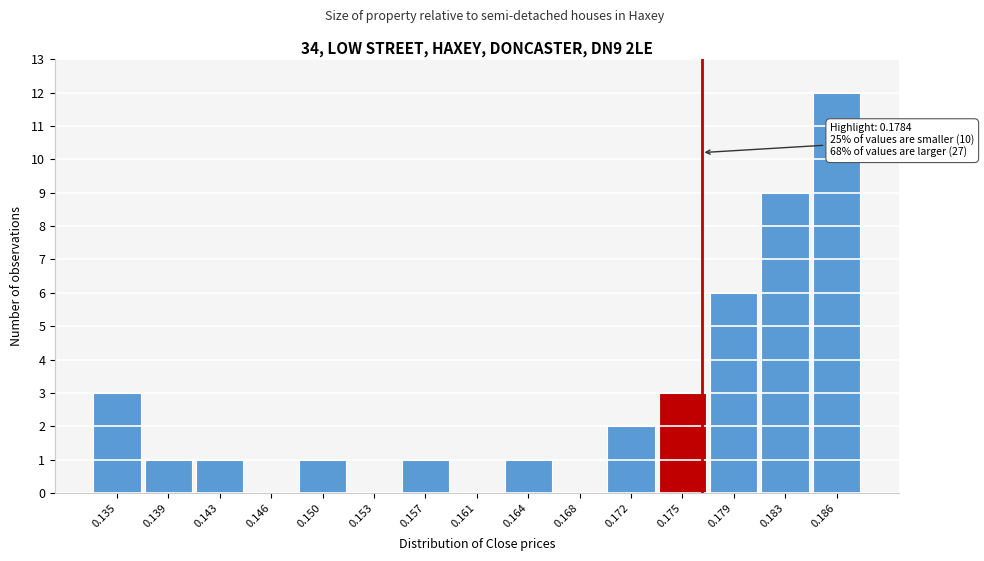

Reading left to right, transcribe all the data shown in this chart.

0.135=3	0.139=1	0.143=1	0.146=0	0.150=1	0.153=0	0.157=1	0.161=0	0.164=1	0.168=0	0.172=2	0.175=3	0.179=6	0.183=9	0.186=12